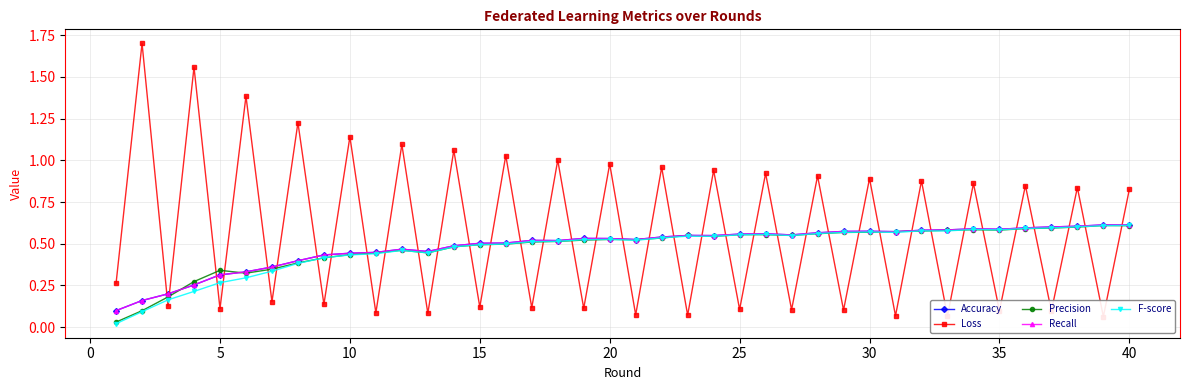

Is this an area chart (filled region under the line)?

No